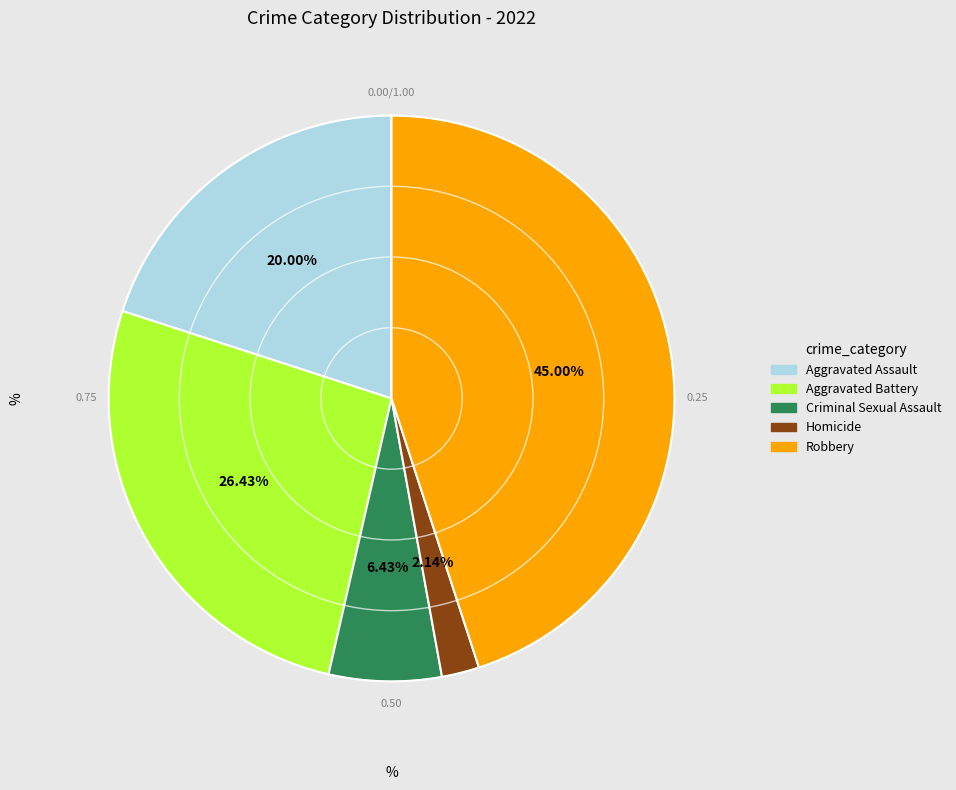

What is the largest slice in the pie chart?

Robbery